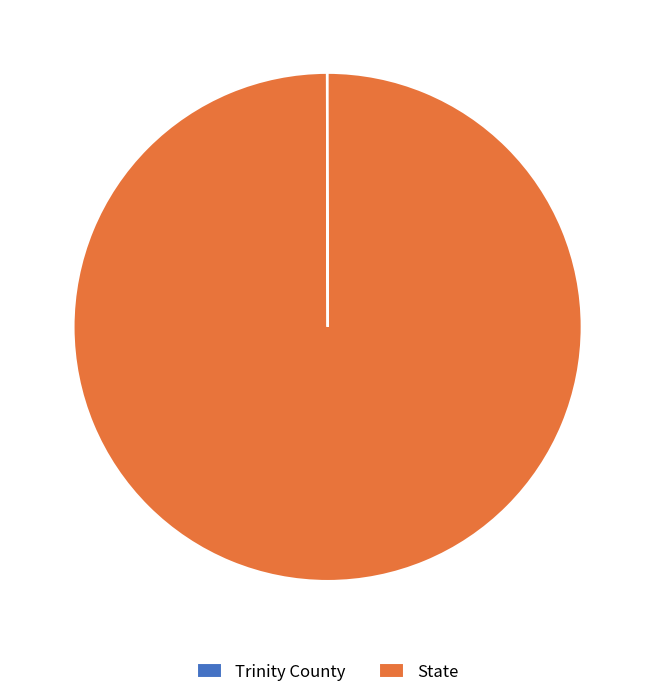

Is there any slice that represents more than half of the pie?

Yes